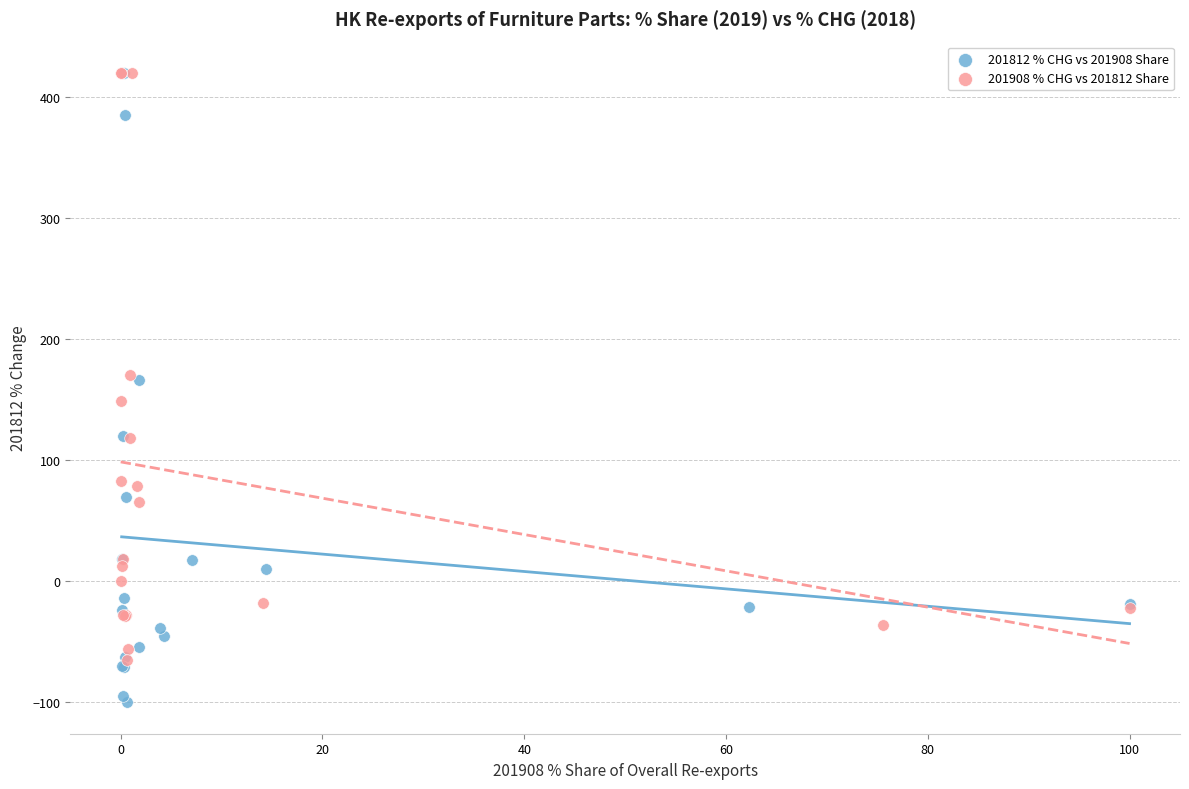

What are all the series names shown in the legend?

201812 % CHG vs 201908 Share, 201908 % CHG vs 201812 Share